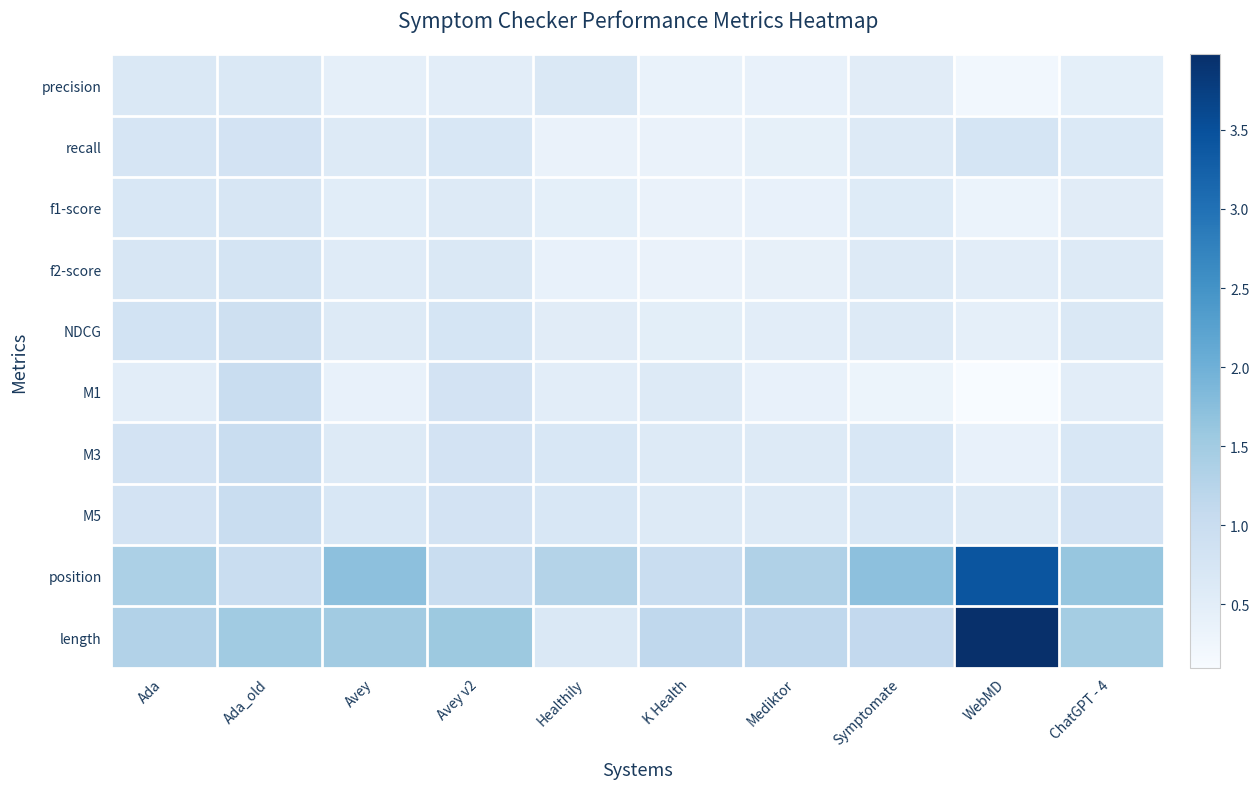

At how many categories does at least one series exceed 0?

10